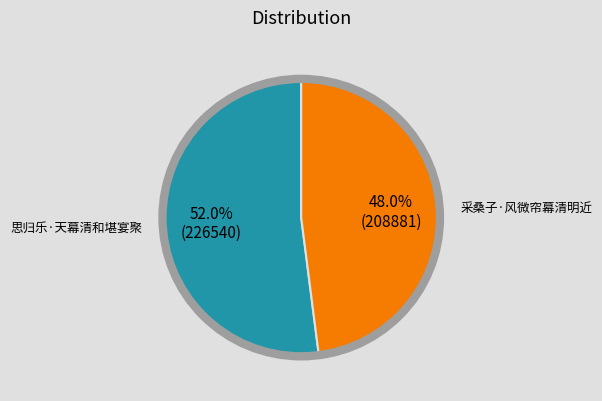

Does any single category account for the majority?

Yes